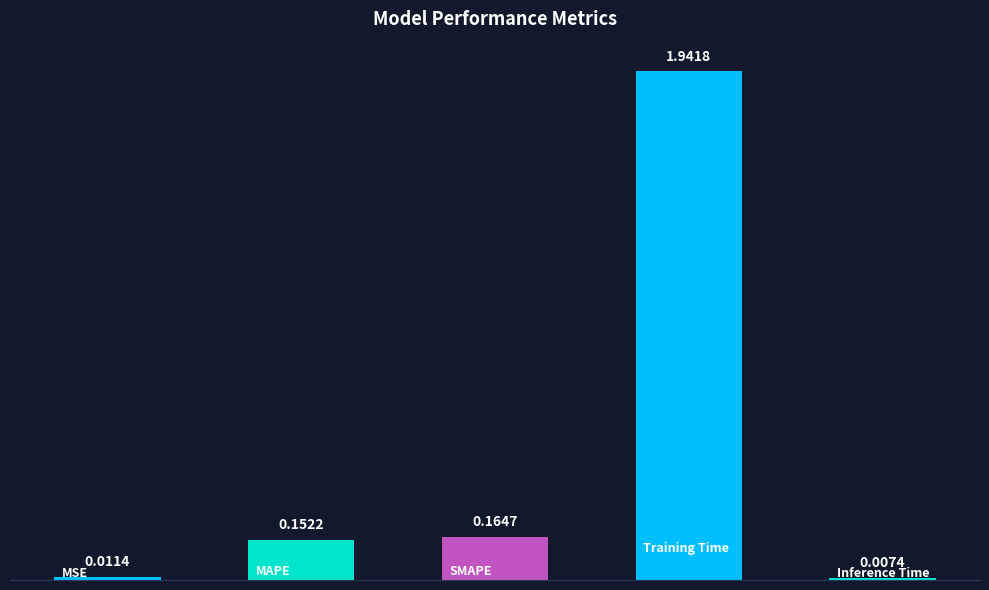

What is the average value?

0.5